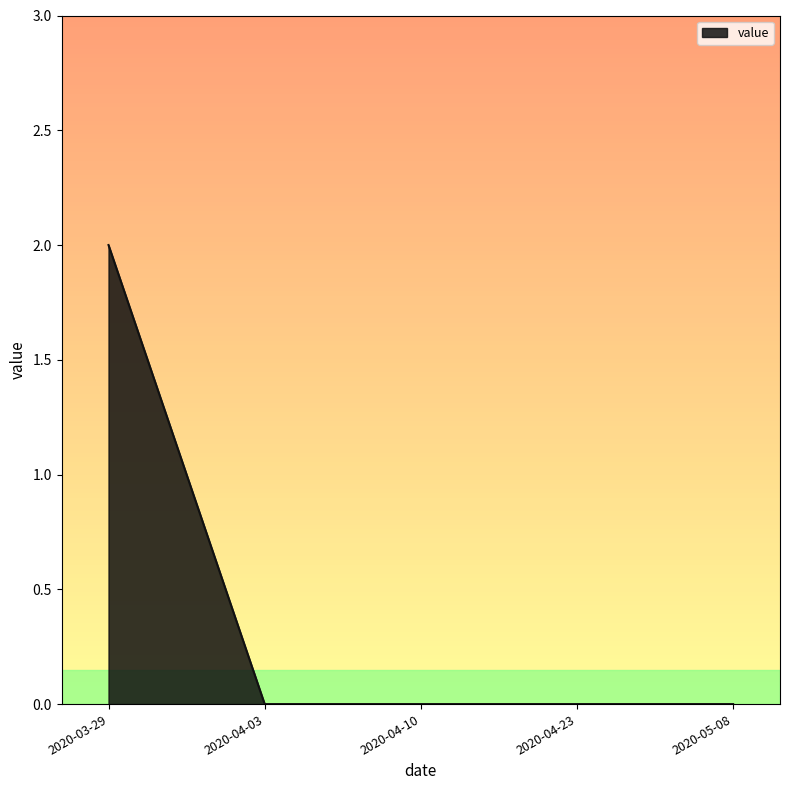

True or false: the data has more than 2 interior local peaks.

False